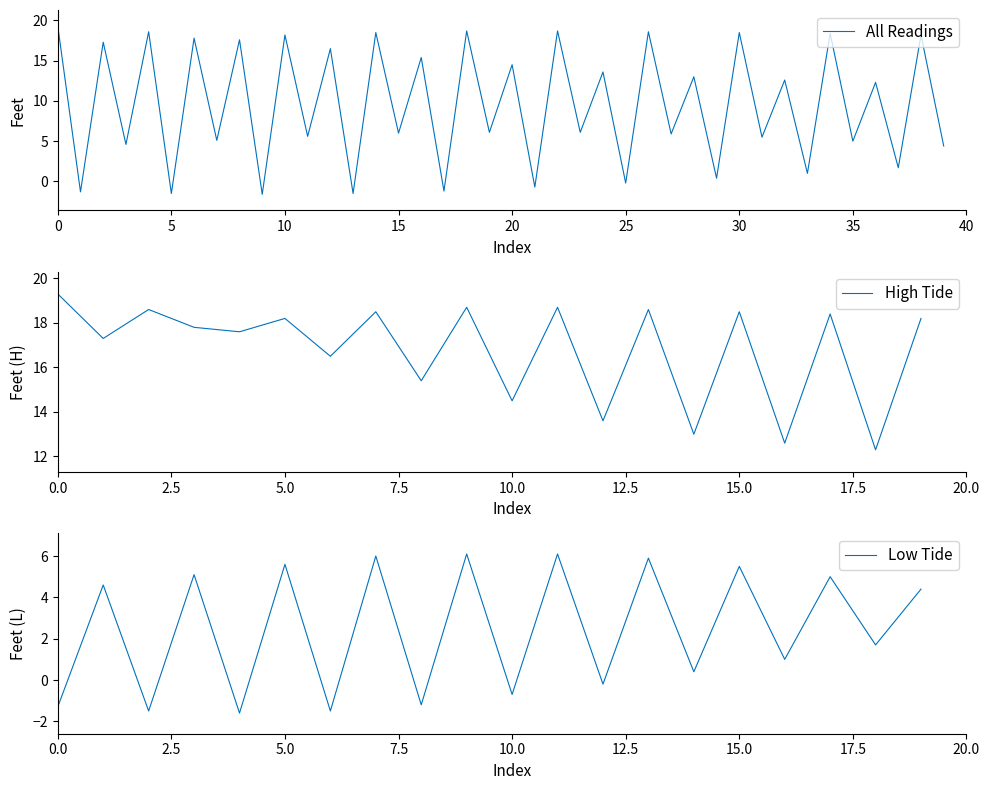

The High Tide (feet) series shows 30.9 at 20. True or false?

False